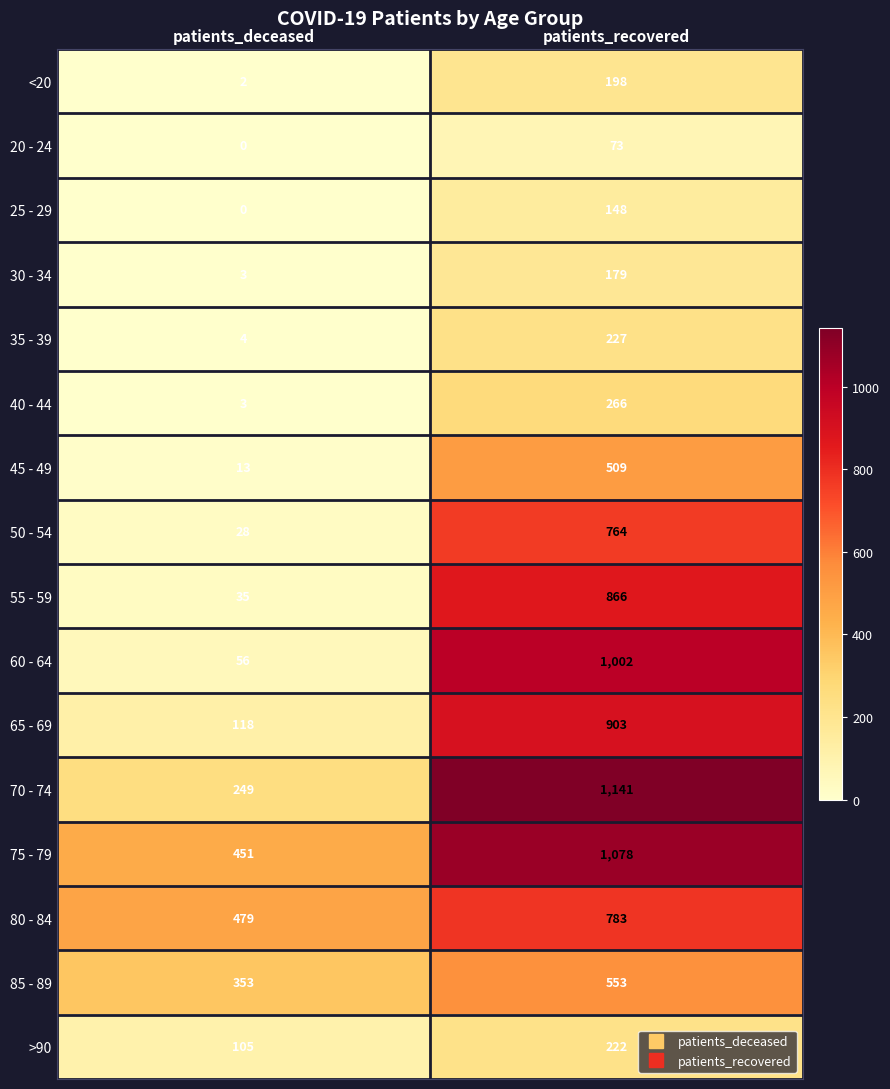

Which label corresponds to the largest value in the chart?

patients_recovered